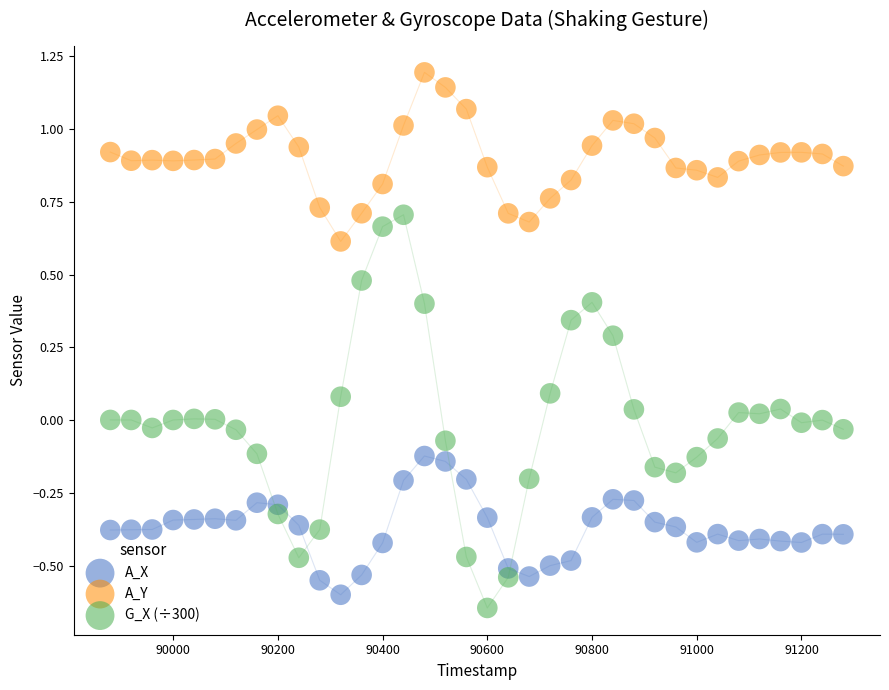

What is the X range (max minus min) for the scatter plot?

1400.0